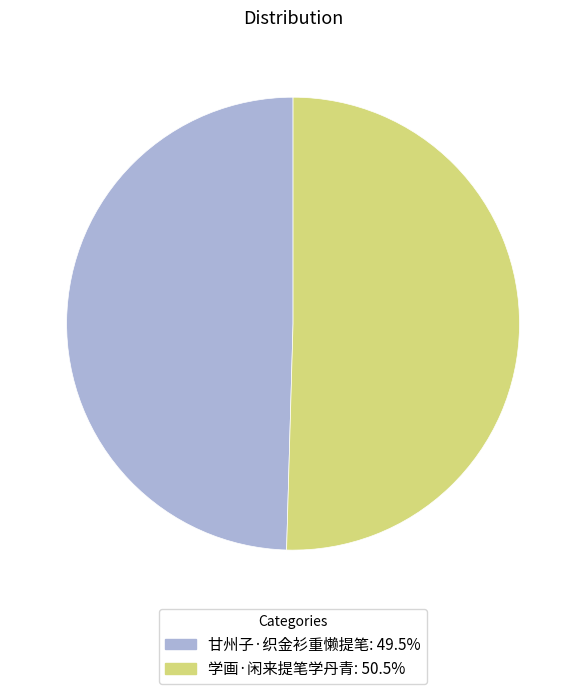

Which category has the biggest portion of the pie?

学画·闲来提笔学丹青